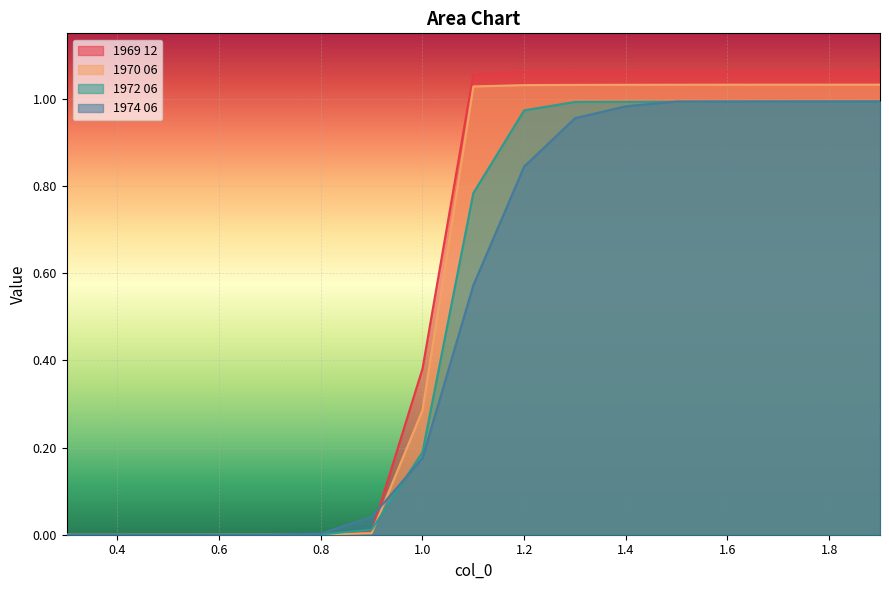

What are all the series names shown in the legend?

1969 12, 1970 06, 1972 06, 1974 06